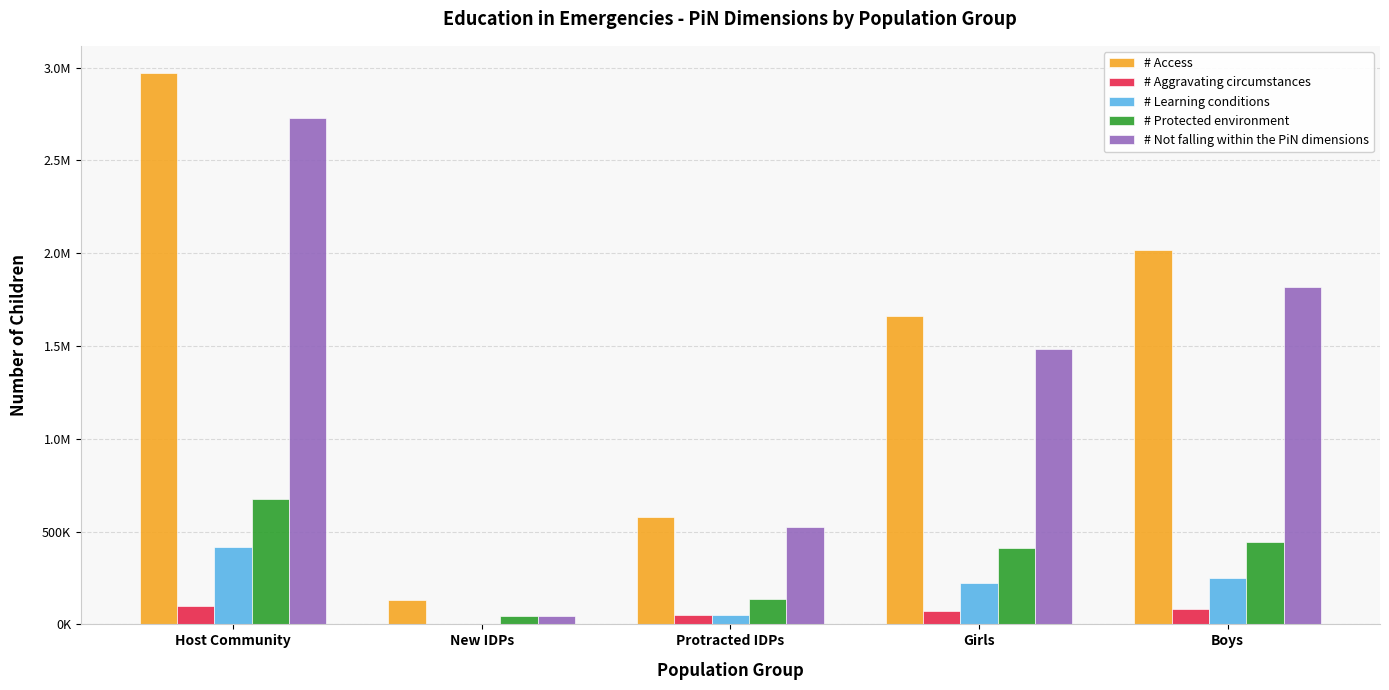

What is the greatest value displayed?

2968866